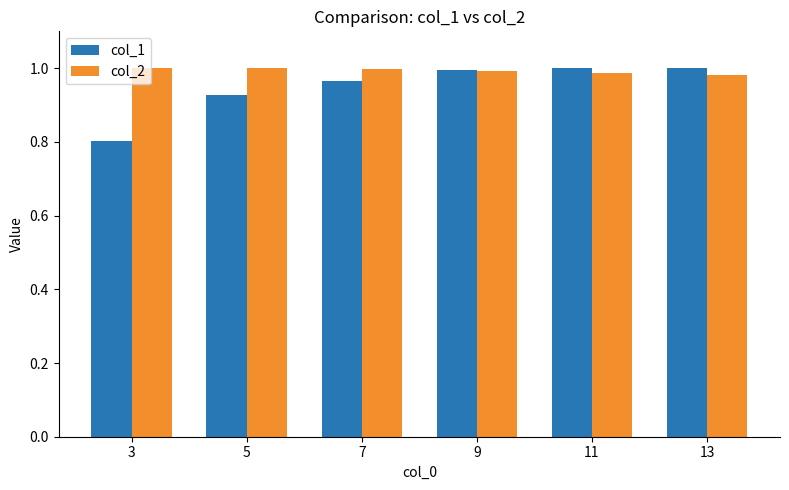

Rank the series by their average value, from lowest to highest.

col_1, col_2